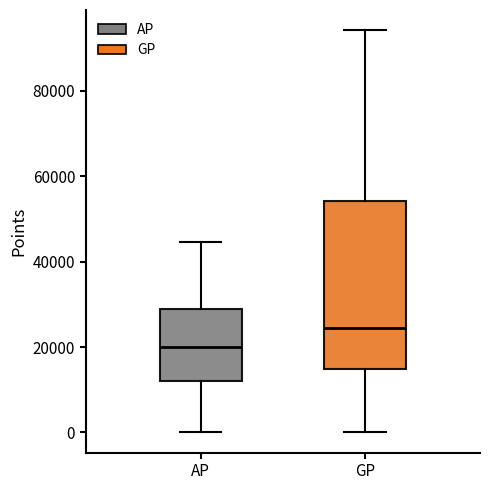

Where is the lower edge of the box for GP on the y-axis? The values are not printed on the chart, so give them approximately, as read against the axis.

14000